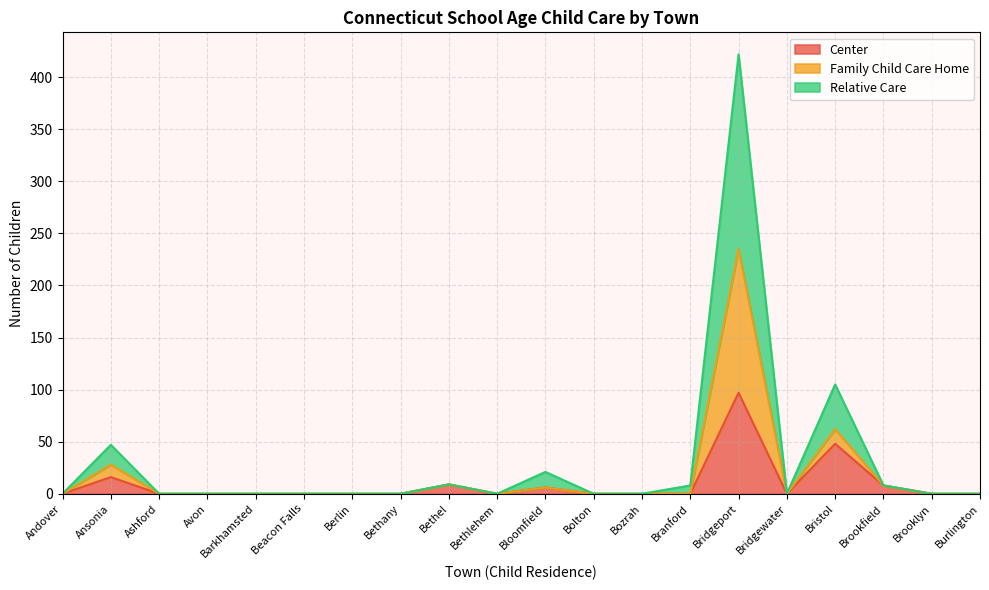

True or false: Family Child Care Home has more than 2 interior local peaks.

True